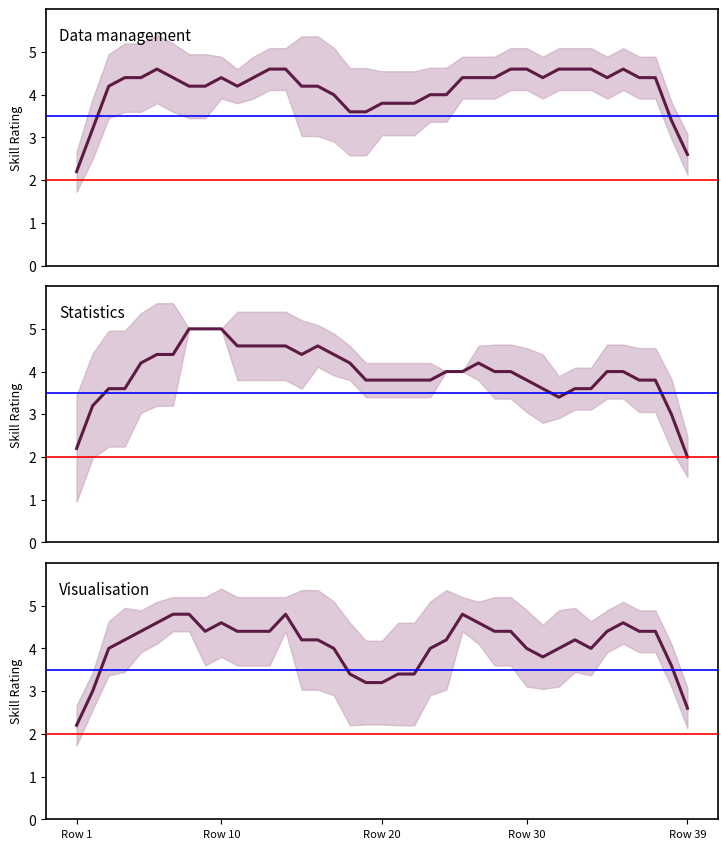

Count the number of data series in this chart.

3